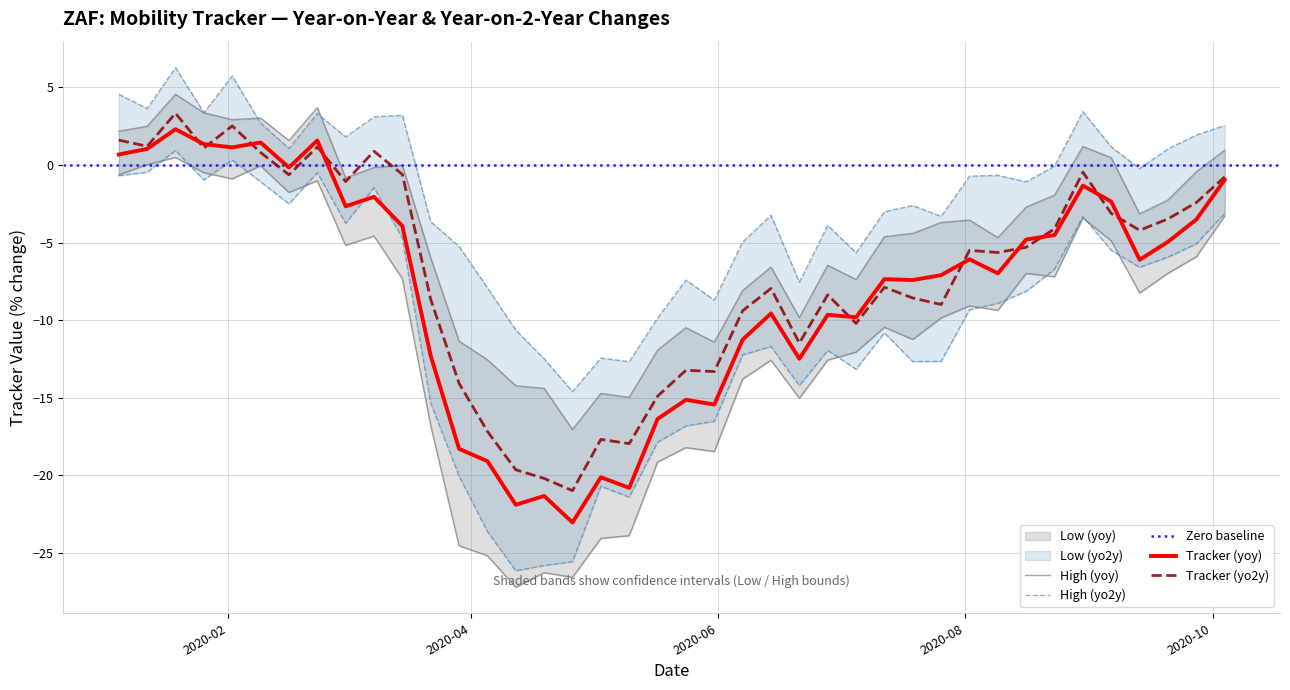

What is the minimum value for Tracker (yo2y)?

-21.0